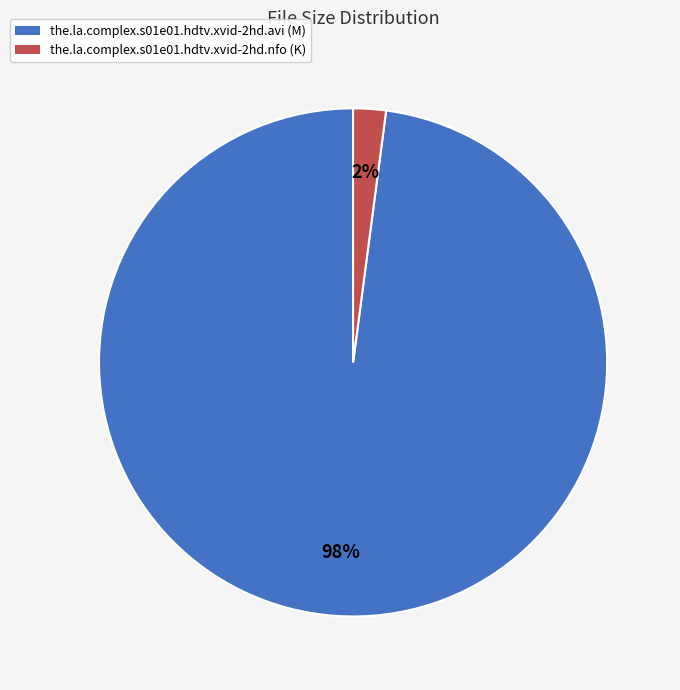

To the nearest percent, what percentage of the pie is the.la.complex.s01e01.hdtv.xvid-2hd.nfo?

2%